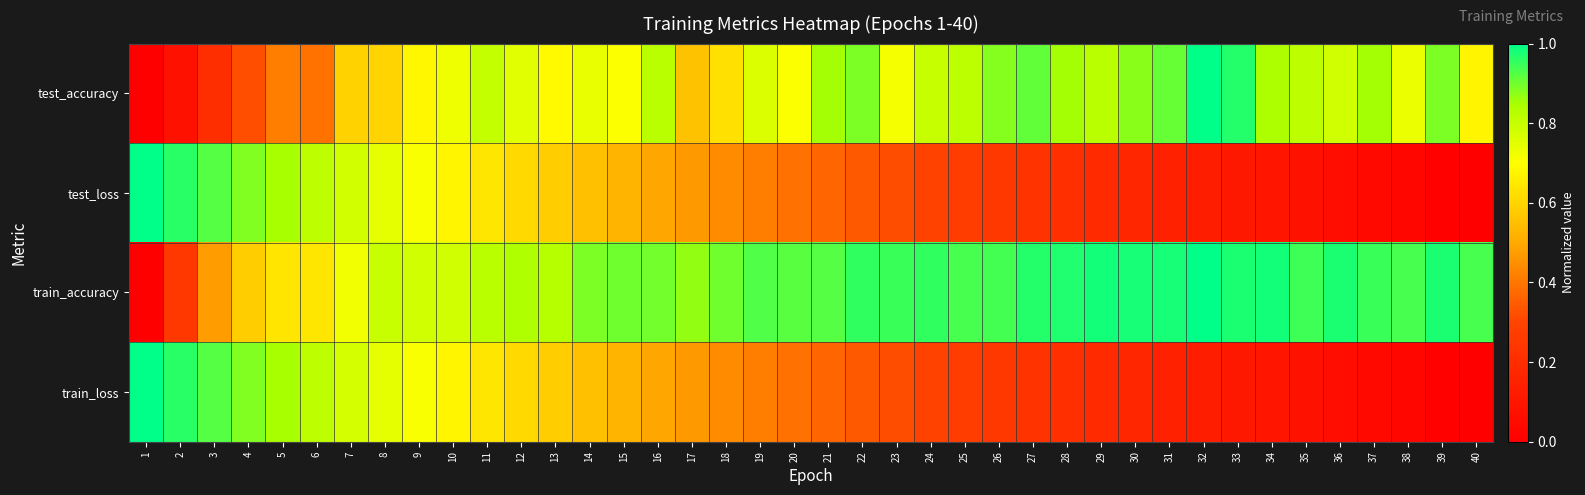

Reading left to right, transcribe all the data shown in this chart.

test_accuracy: 1=0.0	2=0.1	3=0.2	4=0.3	5=0.4	6=0.4	7=0.6	8=0.6	9=0.7	10=0.7	11=0.8	12=0.8	13=0.7	14=0.7	15=0.7	16=0.8	17=0.6	18=0.6	19=0.8	20=0.7	21=0.9	22=0.9	23=0.7	24=0.8	25=0.8	26=0.9	27=0.9	28=0.9	29=0.8	30=0.9	31=0.9	32=1.0	33=1.0	34=0.8	35=0.8	36=0.8	37=0.9	38=0.7	39=0.9	40=0.7
test_loss: 1=1.0	2=1.0	3=0.9	4=0.9	5=0.8	6=0.8	7=0.8	8=0.7	9=0.7	10=0.7	11=0.6	12=0.6	13=0.6	14=0.6	15=0.5	16=0.5	17=0.5	18=0.4	19=0.4	20=0.4	21=0.4	22=0.3	23=0.3	24=0.3	25=0.3	26=0.3	27=0.2	28=0.2	29=0.2	30=0.2	31=0.1	32=0.1	33=0.1	34=0.1	35=0.1	36=0.1	37=0.0	38=0.0	39=0.0	40=0.0
train_accuracy: 1=0.0	2=0.3	3=0.5	4=0.6	5=0.6	6=0.6	7=0.7	8=0.8	9=0.8	10=0.8	11=0.8	12=0.8	13=0.8	14=0.9	15=0.9	16=0.9	17=0.9	18=0.9	19=0.9	20=0.9	21=0.9	22=1.0	23=0.9	24=1.0	25=0.9	26=0.9	27=1.0	28=1.0	29=1.0	30=1.0	31=1.0	32=1.0	33=1.0	34=1.0	35=0.9	36=1.0	37=0.9	38=0.9	39=1.0	40=0.9
train_loss: 1=1.0	2=1.0	3=0.9	4=0.9	5=0.8	6=0.8	7=0.8	8=0.7	9=0.7	10=0.7	11=0.6	12=0.6	13=0.6	14=0.6	15=0.5	16=0.5	17=0.5	18=0.4	19=0.4	20=0.4	21=0.4	22=0.3	23=0.3	24=0.3	25=0.3	26=0.2	27=0.2	28=0.2	29=0.2	30=0.2	31=0.1	32=0.1	33=0.1	34=0.1	35=0.1	36=0.1	37=0.0	38=0.0	39=0.0	40=0.0